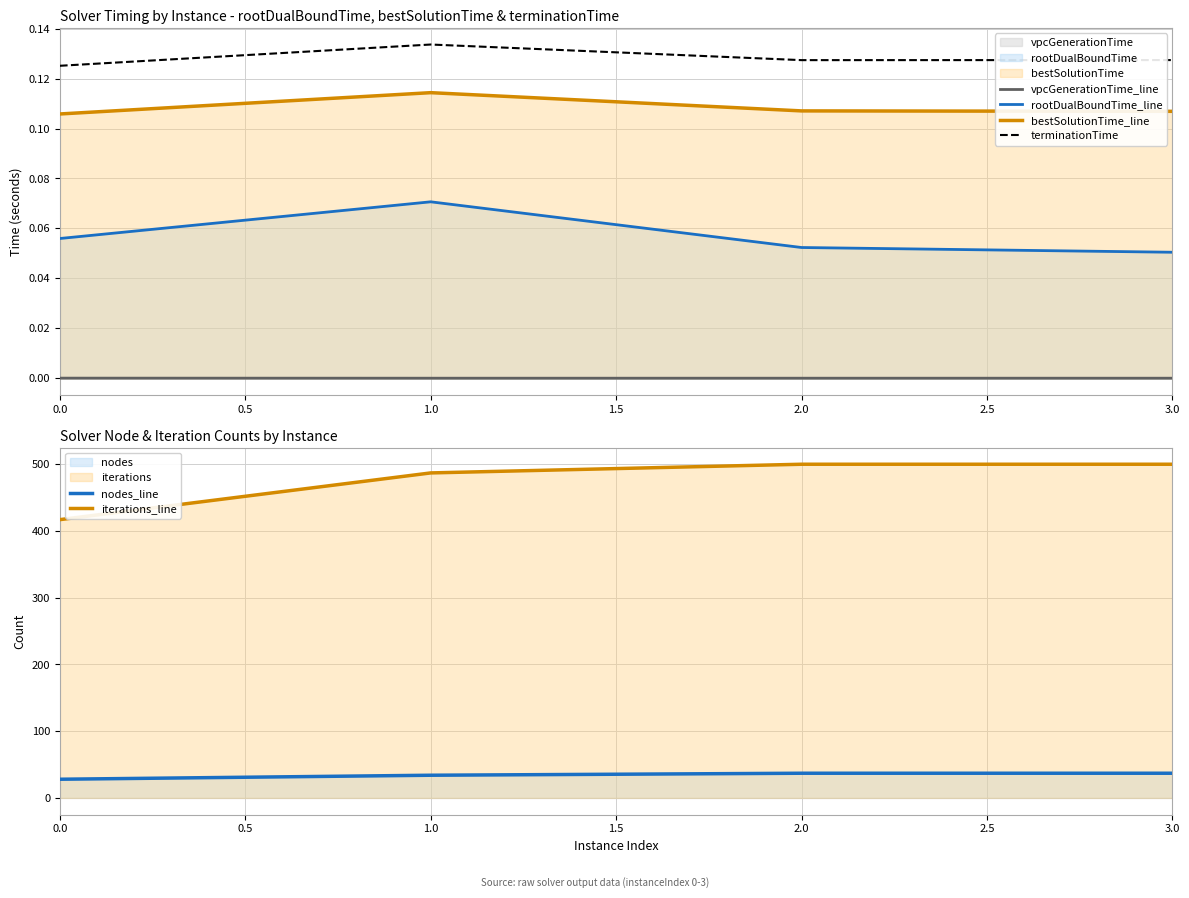

At which label does bestSolutionTime_line reach its peak?

1.0